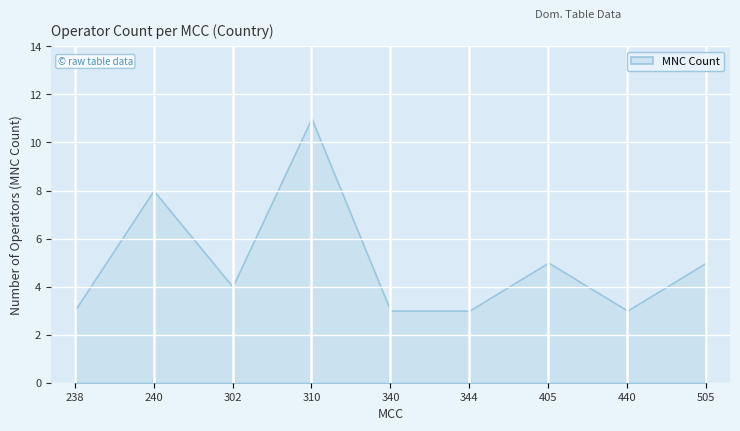

Which has a higher value, 505 or 340?

505